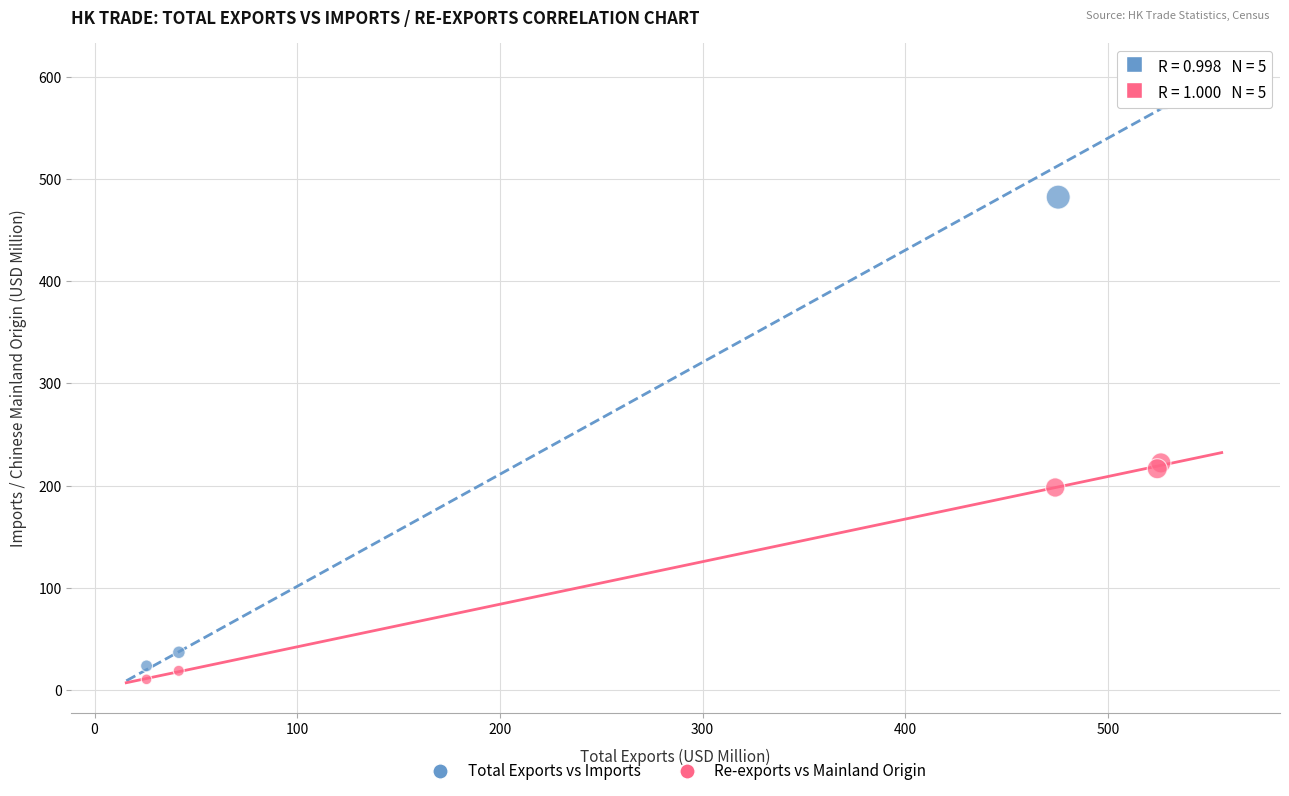

Which series reaches the minimum Y coordinate?

Re-exports vs Mainland Origin